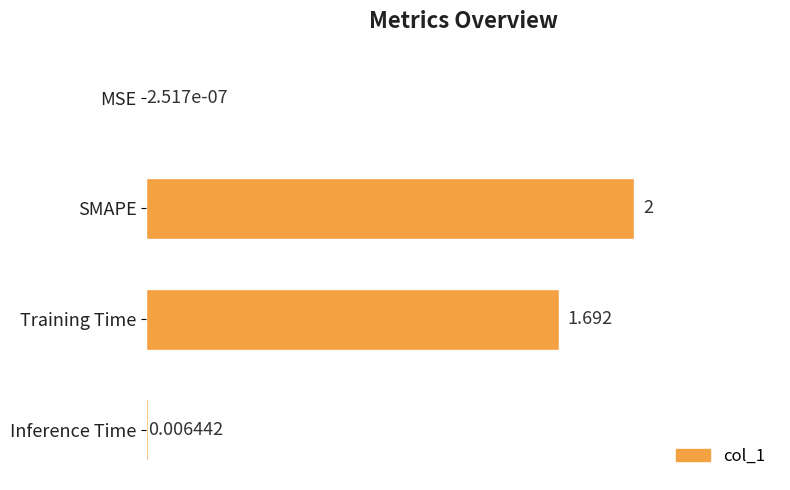

Which category has the highest value across all series?

SMAPE